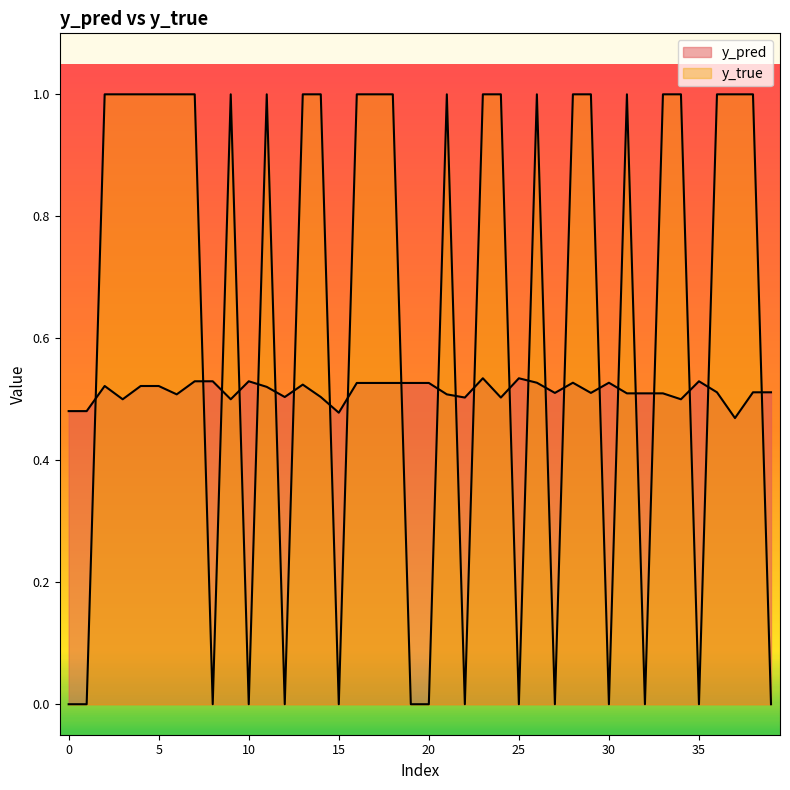

True or false: y_true has more than 0 interior local peaks.

True